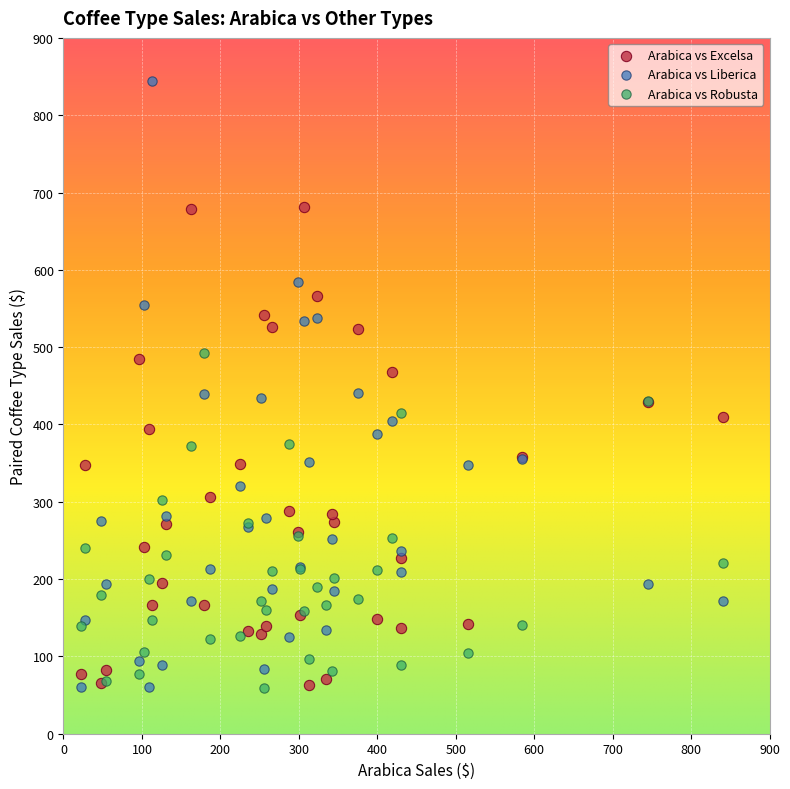

What is the X range (max minus min) for the scatter plot?

818.4